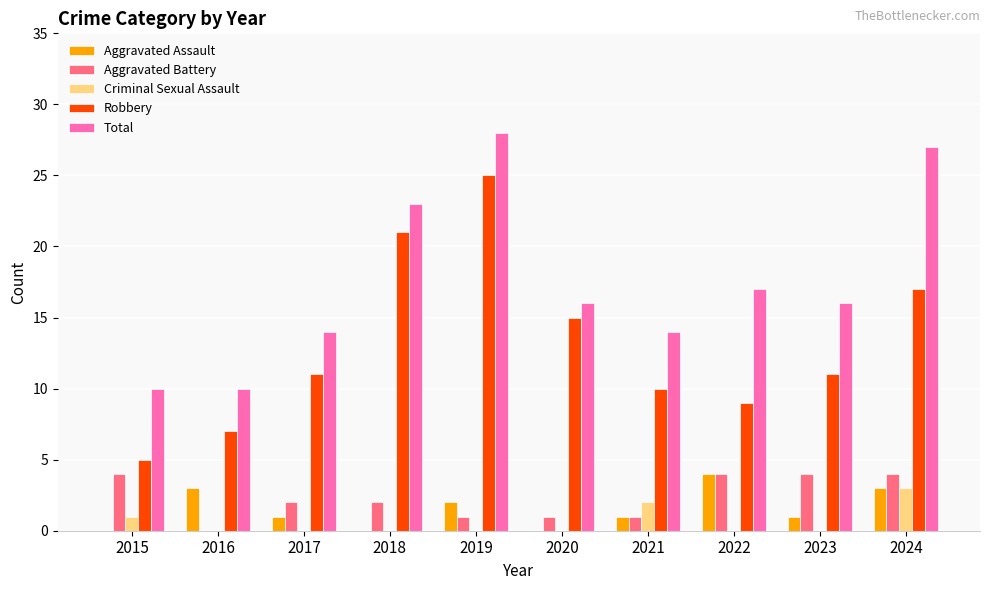

How many groups of bars are there?

10